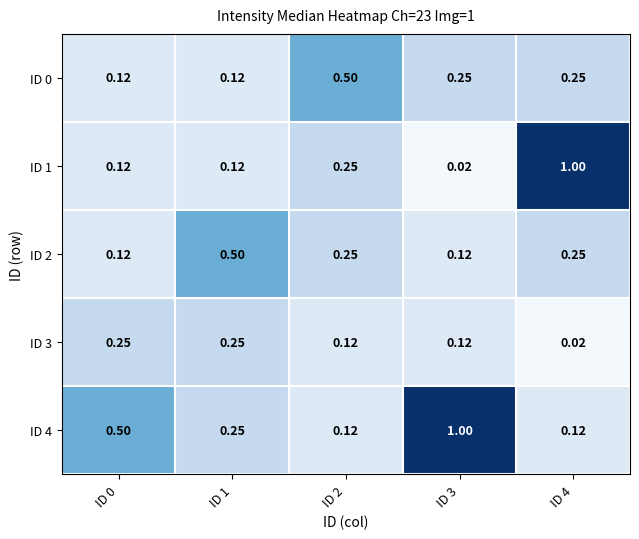

Is the value of ID 1 at ID 0 greater than the value of ID 0 at ID 4?

No